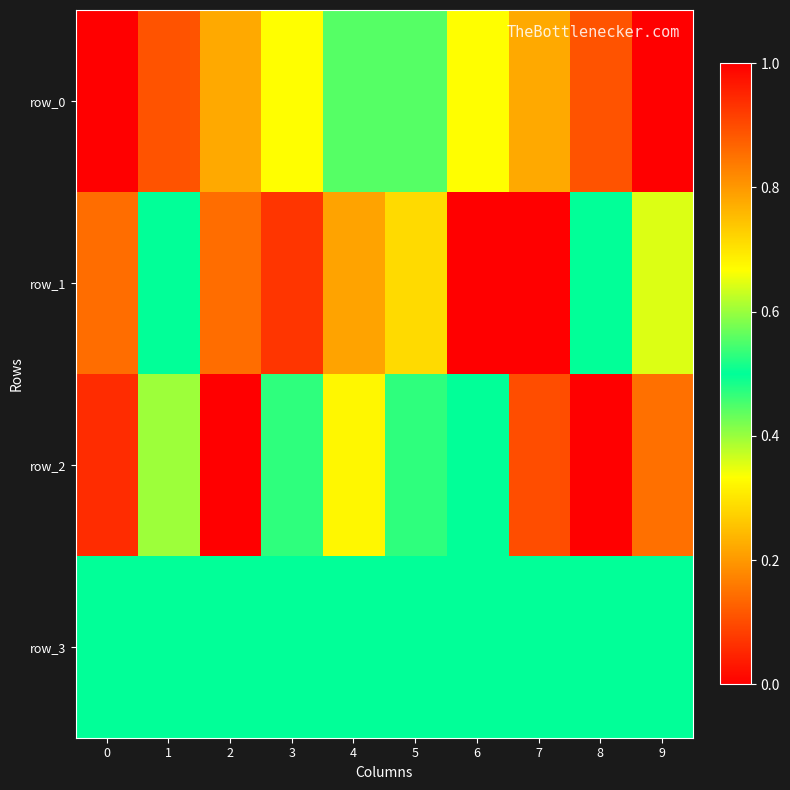

Reading left to right, what are all the values shown in this chart?

row_0: 0=0.0	1=0.1	2=0.2	3=0.3	4=0.4	5=0.6	6=0.7	7=0.8	8=0.9	9=1.0
row_1: 0=0.9	1=0.5	2=0.1	3=0.1	4=0.2	5=0.3	6=0.0	7=1.0	8=0.5	9=0.4
row_2: 0=0.9	1=0.6	2=0.0	3=0.5	4=0.3	5=0.5	6=0.5	7=0.9	8=1.0	9=0.9
row_3: 0=0.5	1=0.5	2=0.5	3=0.5	4=0.5	5=0.5	6=0.5	7=0.5	8=0.5	9=0.5